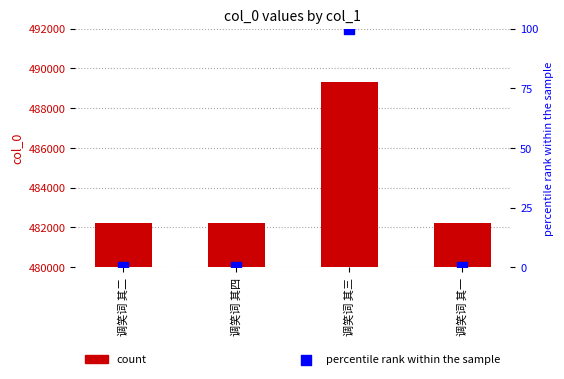

Which series contains the lowest Y value?

percentile rank within the sample